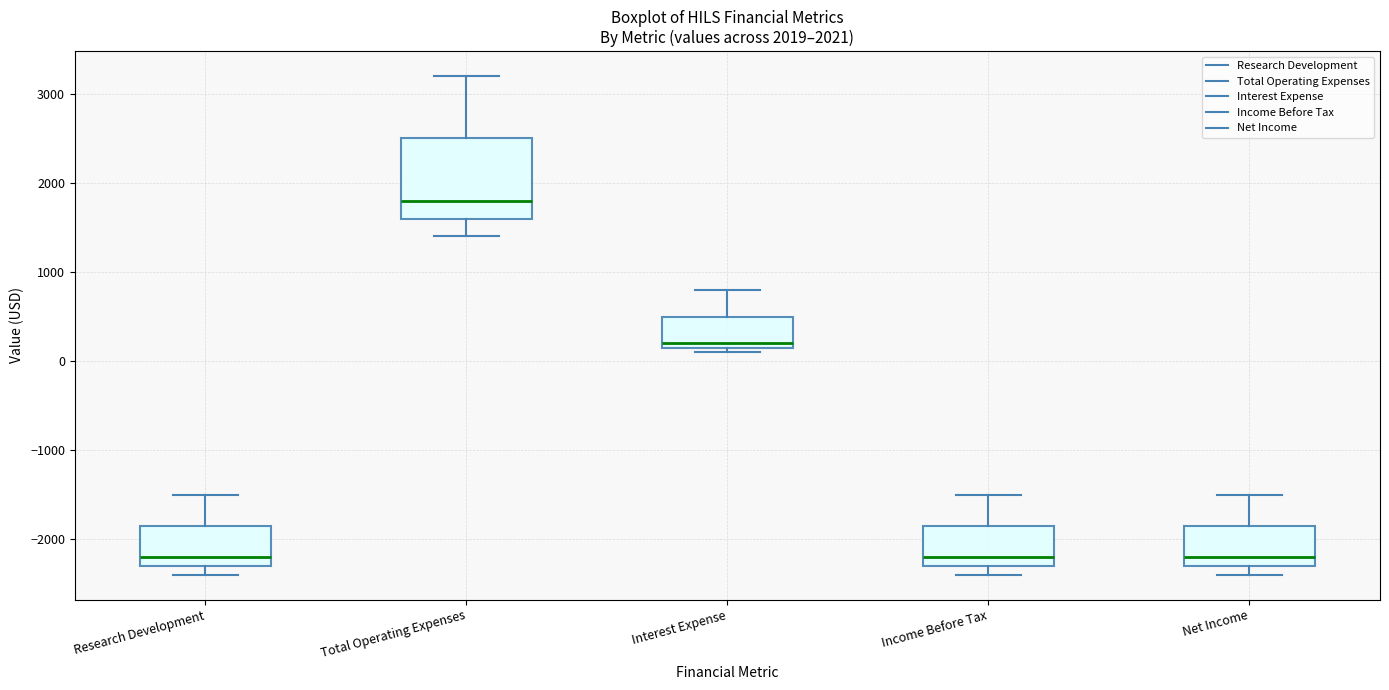

Comparing the boxes themselves (not the whiskers), which one is the tallest?

Total Operating Expenses